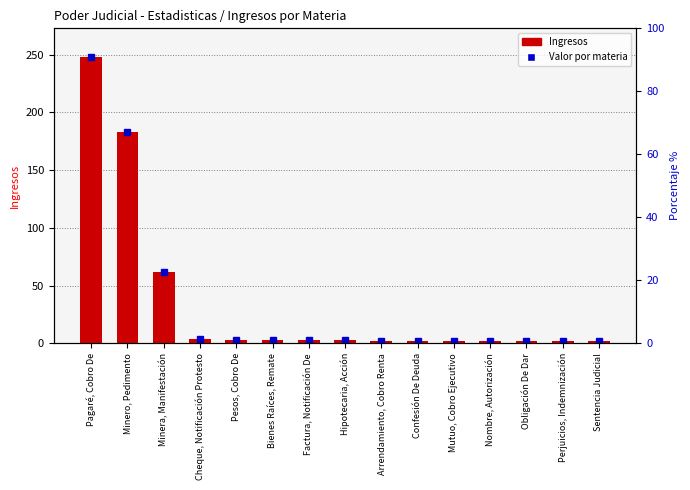

What is the ratio of the value at Hipotecaria, Acción to the value at Perjuicios, Indemnización?

1.5